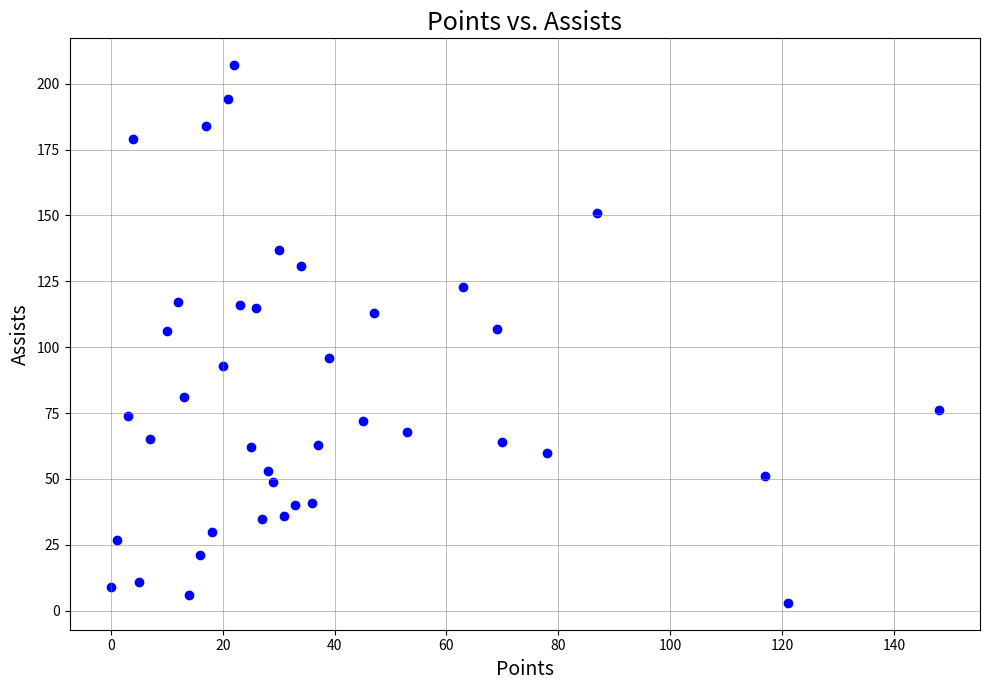

What is the range of X values (max minus min)?

148